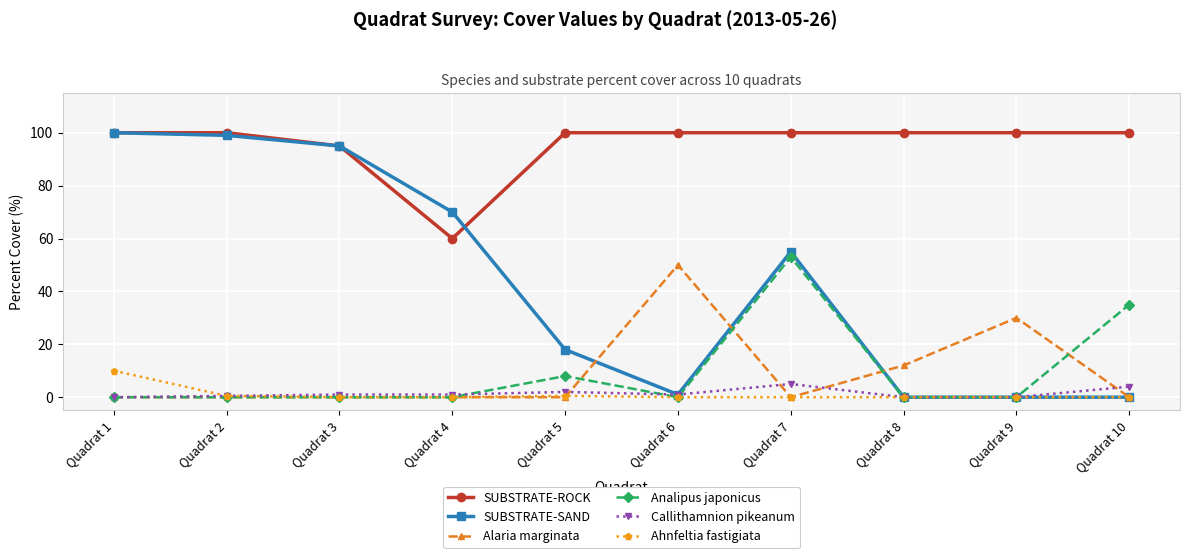

What is the total value across all series at Quadrat 4?

131.0